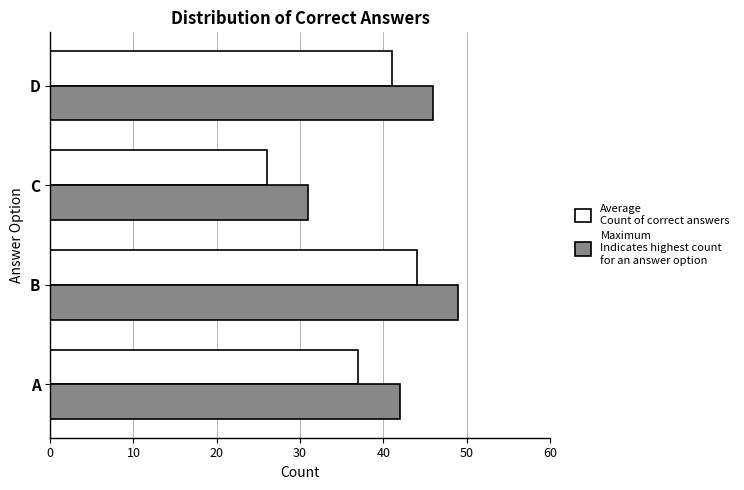

What is the total value across all series at C?

57